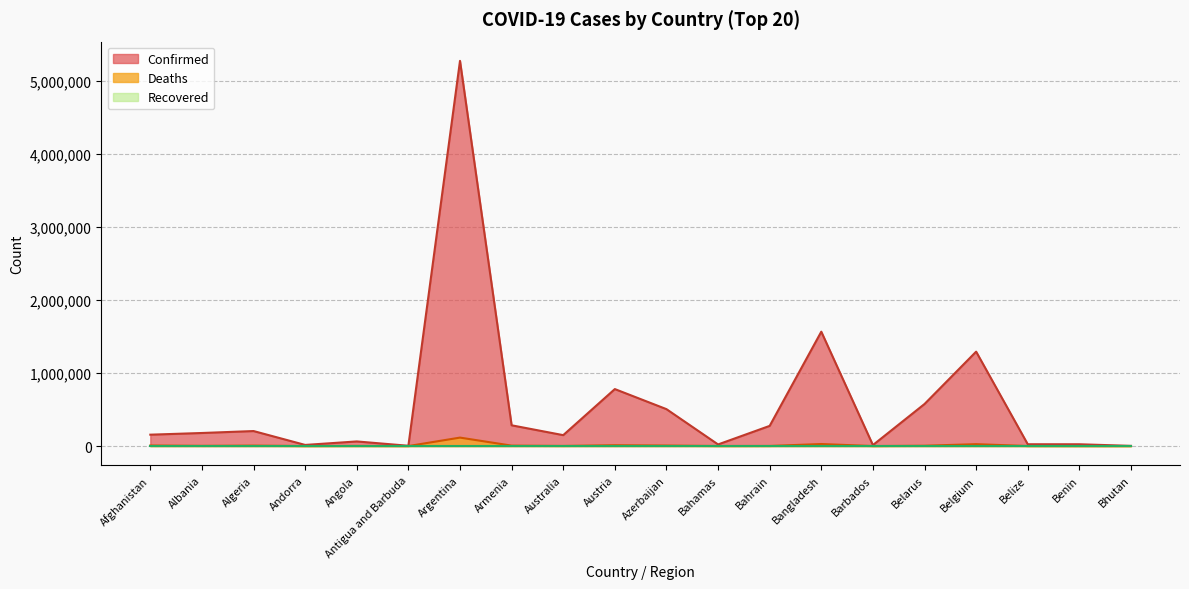

Between Azerbaijan and Australia, which is larger?

Azerbaijan